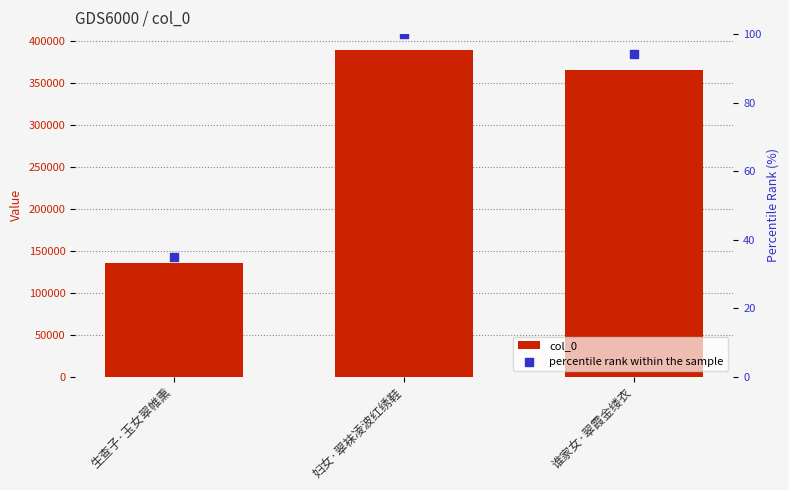

What are all the series names shown in the legend?

col_0, percentile rank within the sample